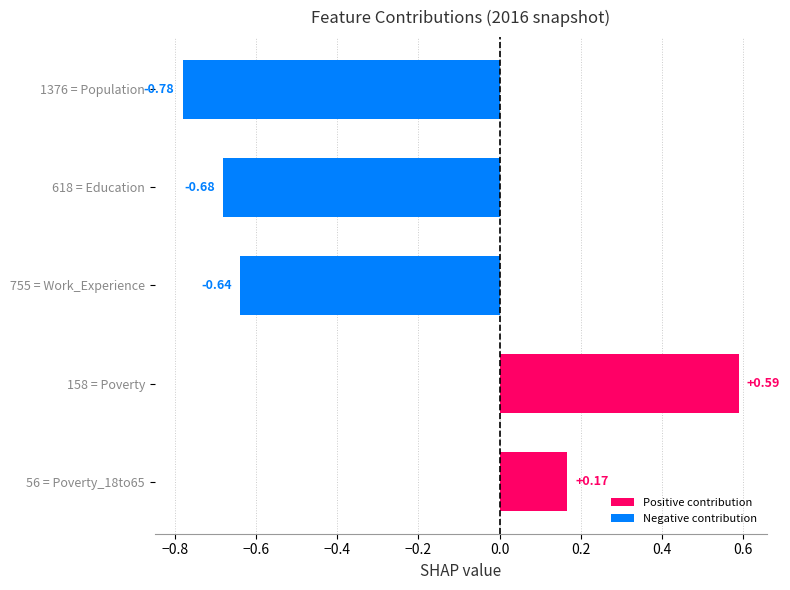

How many data points are above 0?

2